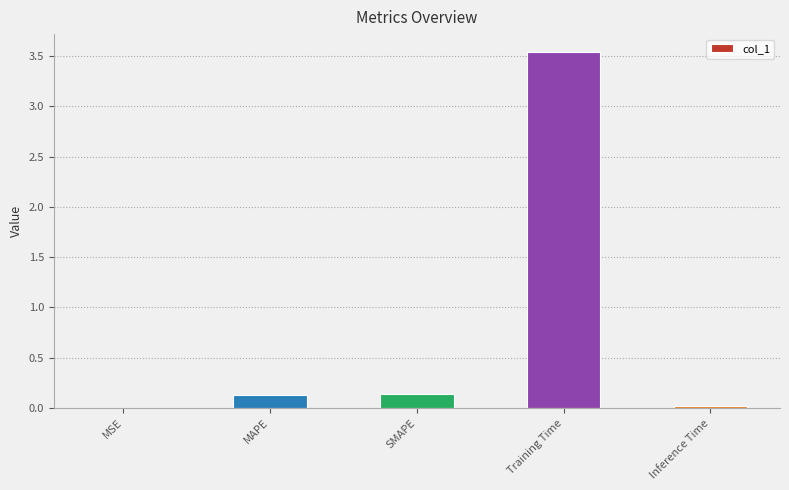

Count the number of data series in this chart.

1